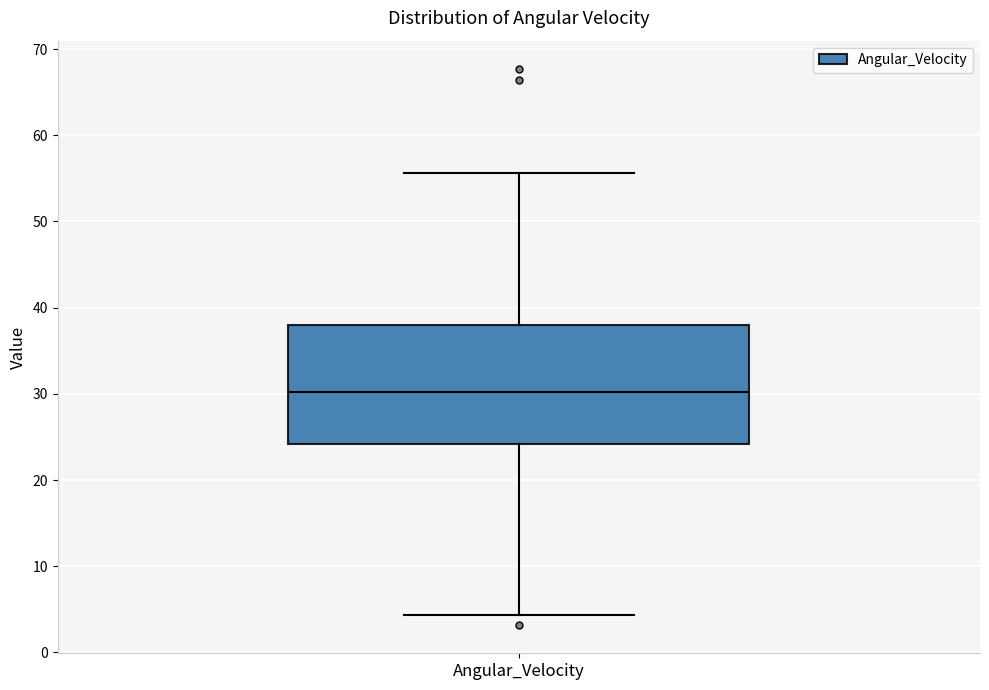

Where does the lower whisker of the box for Angular_Velocity end on the y-axis? The values are not printed on the chart, so give them approximately, as read against the axis.

4